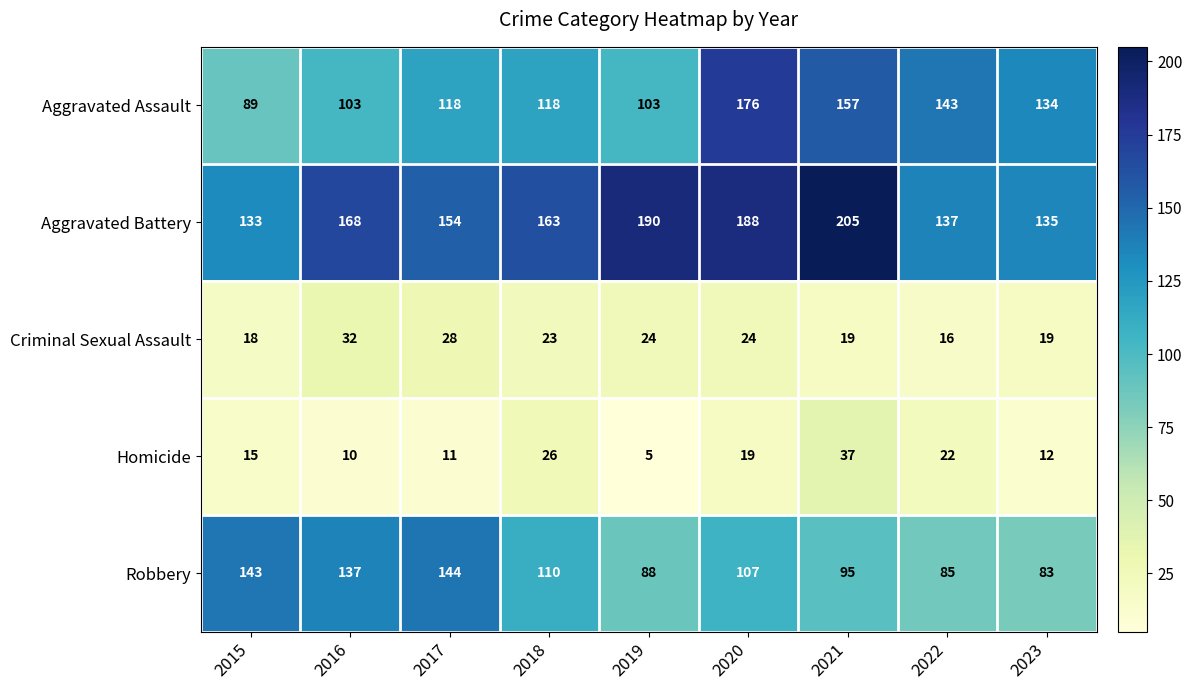

How many categories are shown in the chart?

9